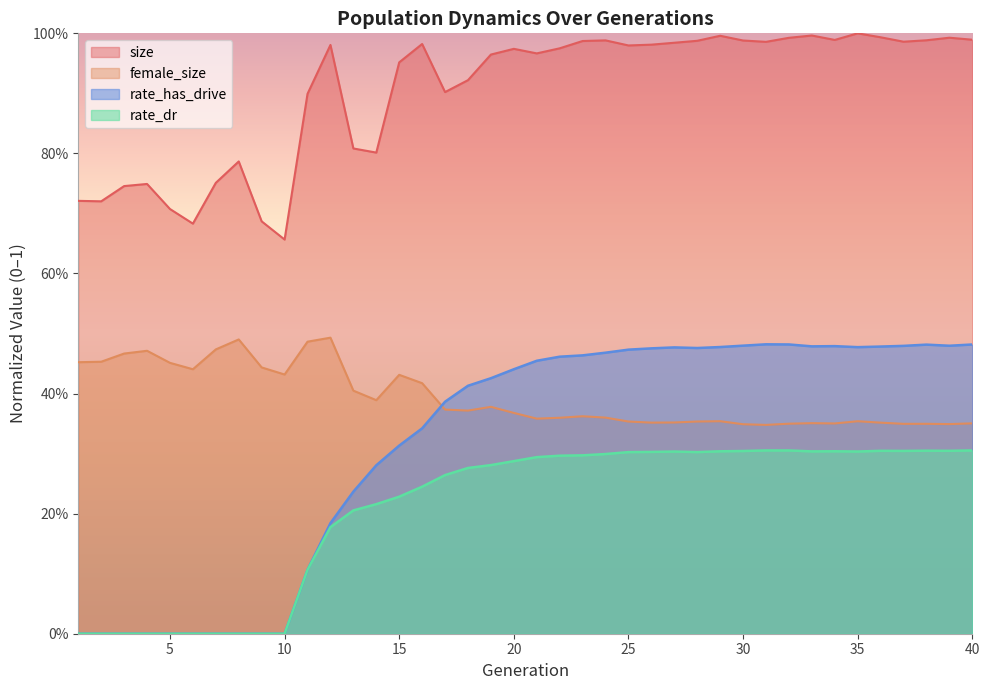

True or false: size and rate_dr cross at least once.

False